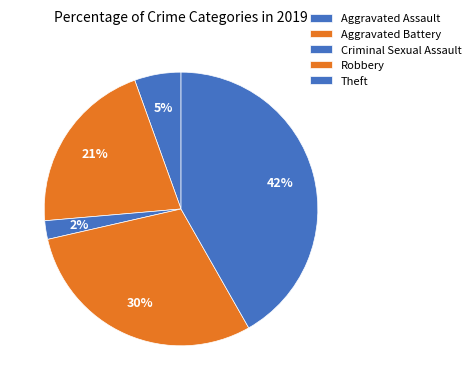

What is the smallest slice in the pie chart?

Criminal Sexual Assault